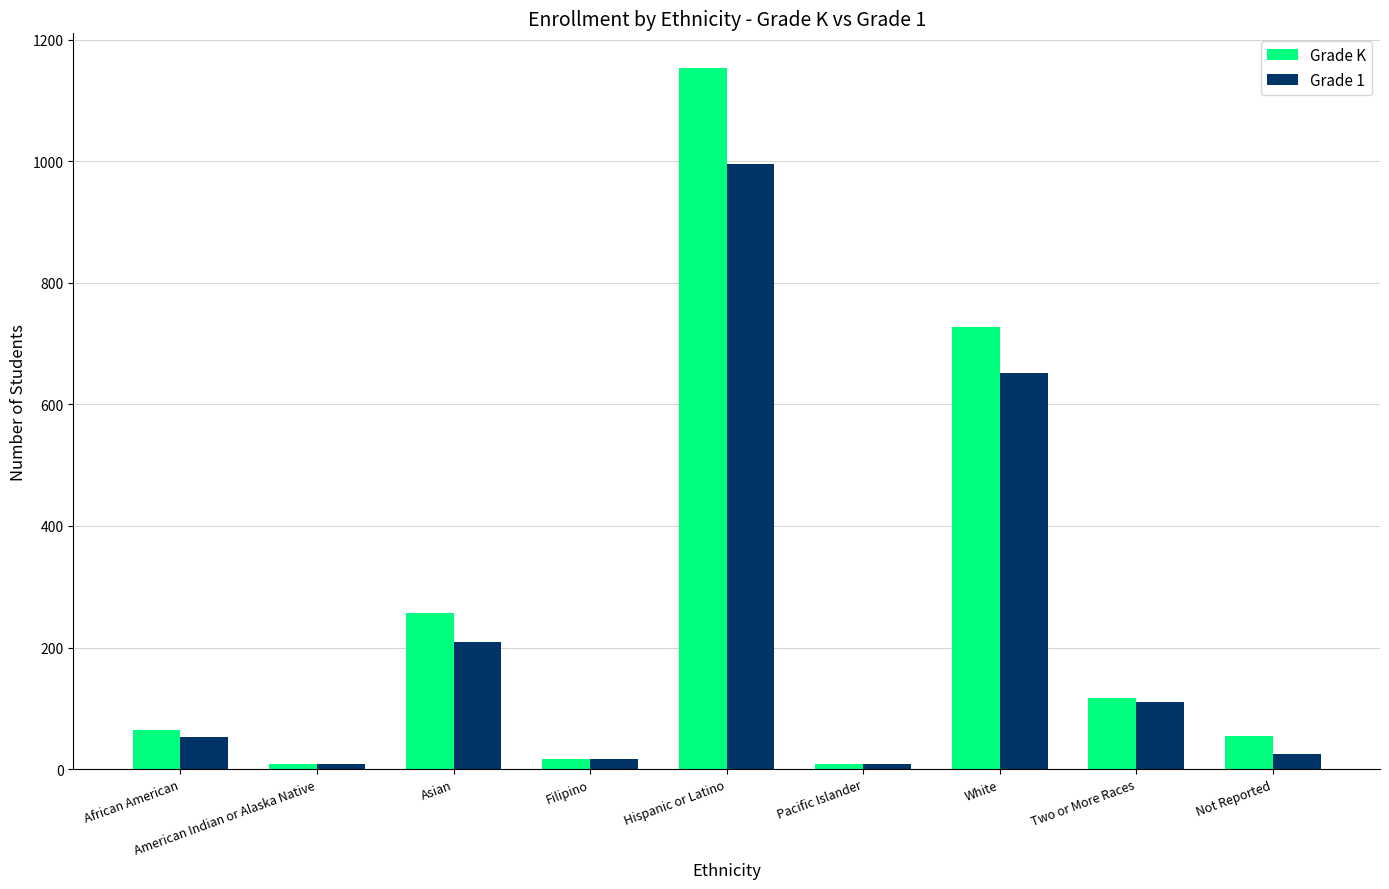

What is the difference between the second highest and minimum values in the Grade K series?

718